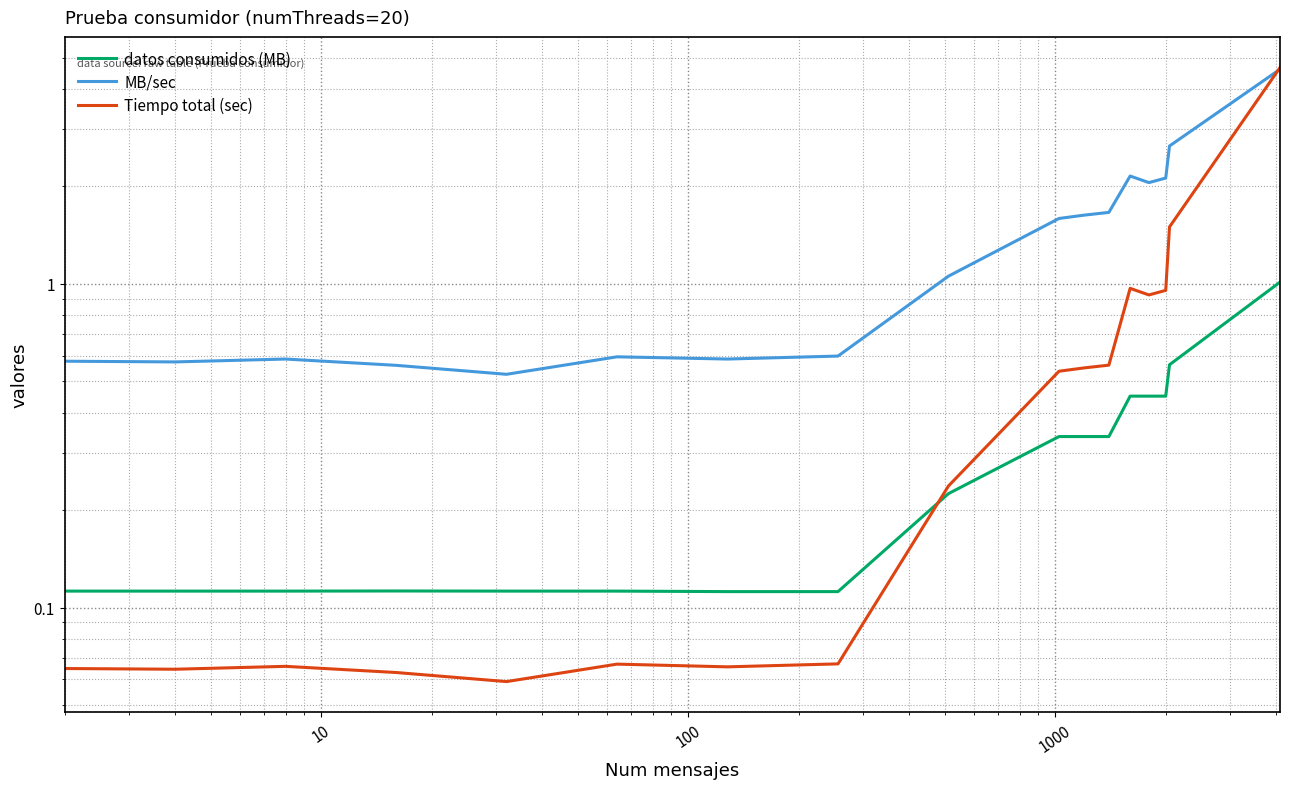

What is the value of the datos consumidos (MB) point at the 6th from the left?

0.1